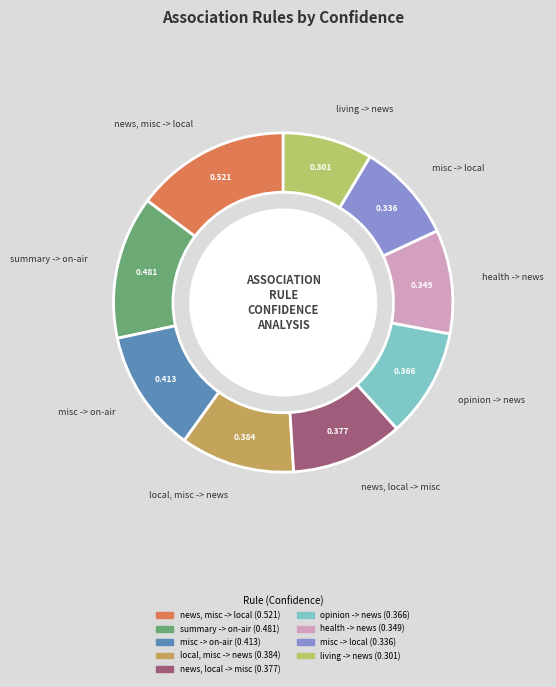

Is the sum of summary -> on-air and living -> news greater than half?

No